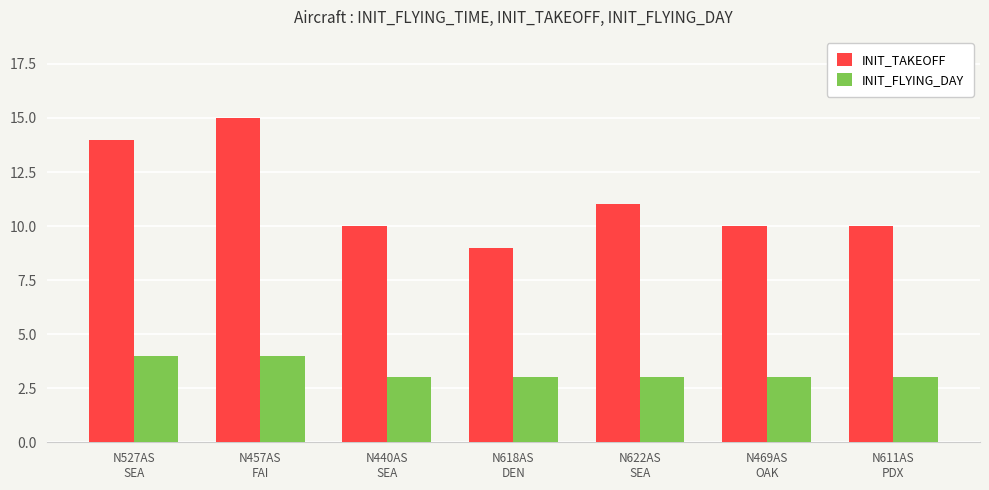

Is it true that INIT_FLYING_DAY equals 6 at N527AS
SEA?

False